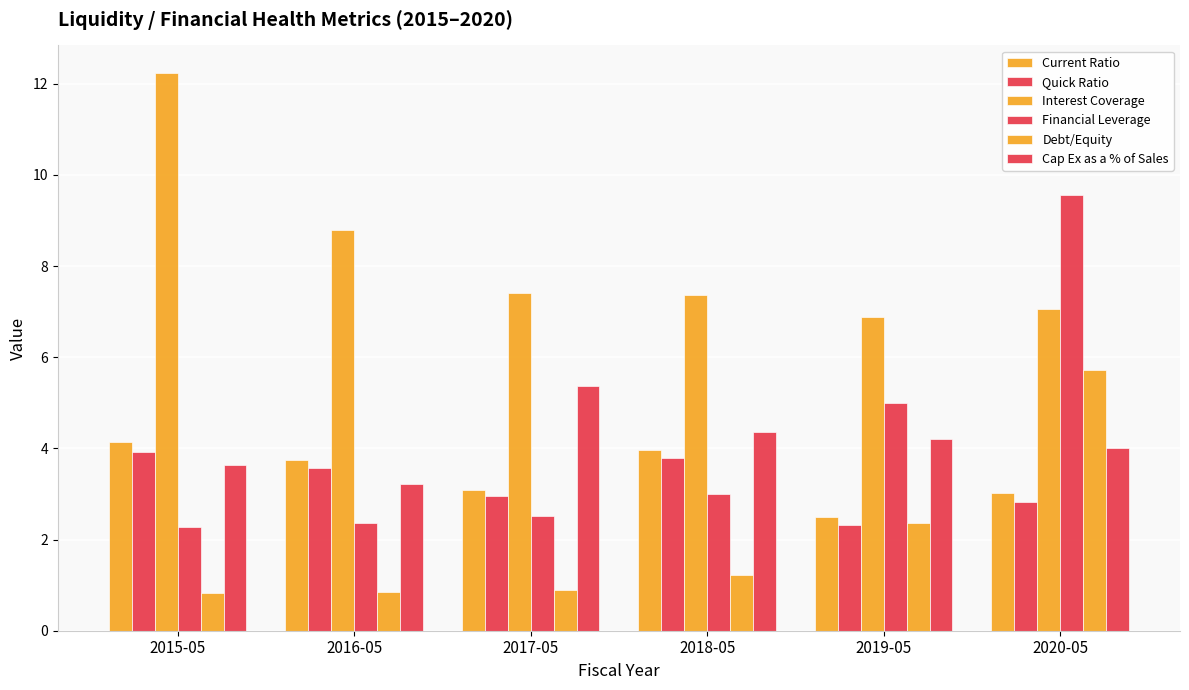

Reading right to left, extract all data points from this chart.

Current Ratio: 2020-05=3.0	2019-05=2.5	2018-05=4.0	2017-05=3.1	2016-05=3.7	2015-05=4.1
Quick Ratio: 2020-05=2.8	2019-05=2.3	2018-05=3.8	2017-05=3.0	2016-05=3.6	2015-05=3.9
Interest Coverage: 2020-05=7.0	2019-05=6.9	2018-05=7.4	2017-05=7.4	2016-05=8.8	2015-05=12.2
Financial Leverage: 2020-05=9.6	2019-05=5.0	2018-05=3.0	2017-05=2.5	2016-05=2.4	2015-05=2.3
Debt/Equity: 2020-05=5.7	2019-05=2.4	2018-05=1.2	2017-05=0.9	2016-05=0.8	2015-05=0.8
Cap Ex as a % of Sales: 2020-05=4.0	2019-05=4.2	2018-05=4.4	2017-05=5.4	2016-05=3.2	2015-05=3.6